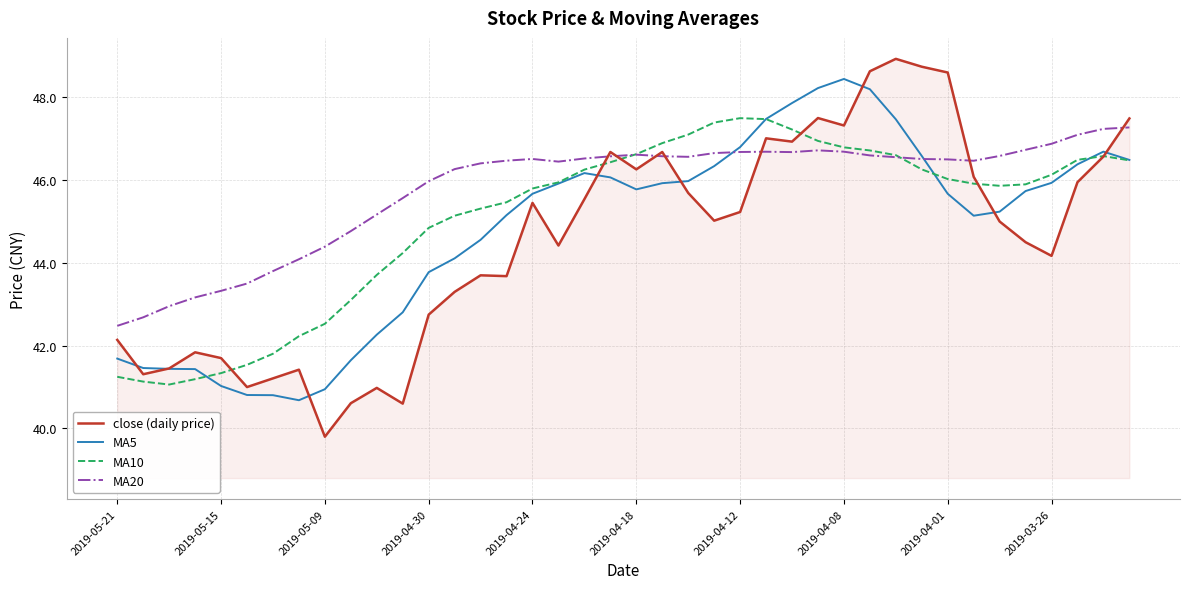

How many categories are shown in the chart?

40